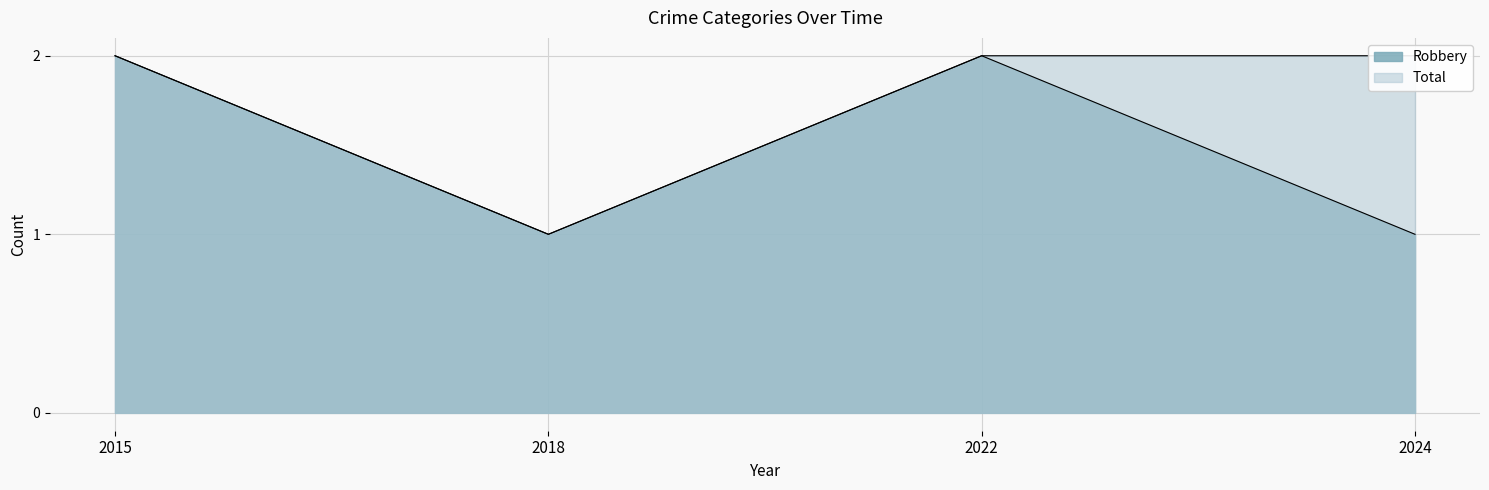

Which series has the largest total across all categories?

Total